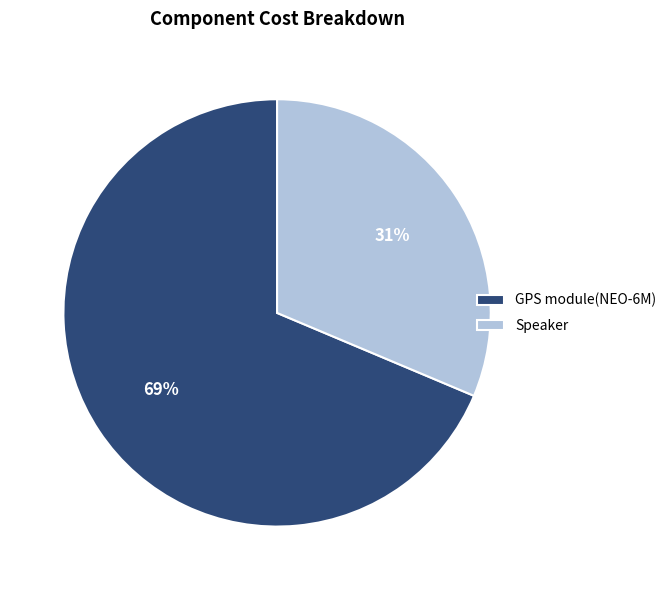

Which slice represents more than half of the pie?

GPS module(NEO-6M)